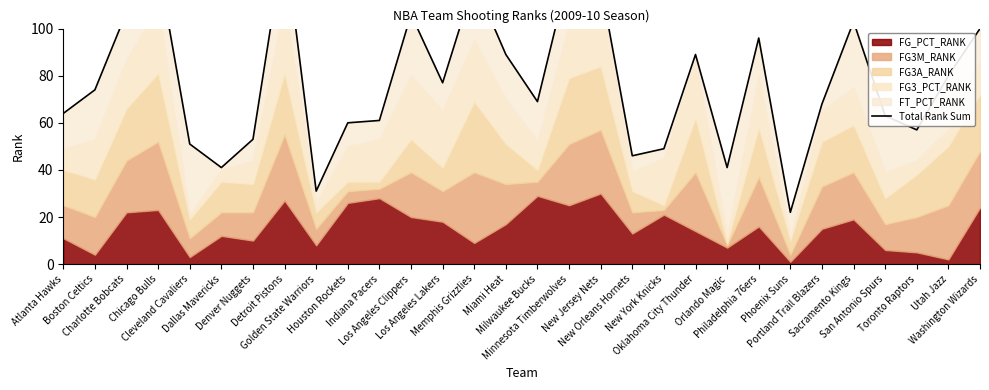

What is the change in value from Phoenix Suns to San Antonio Spurs?

+41